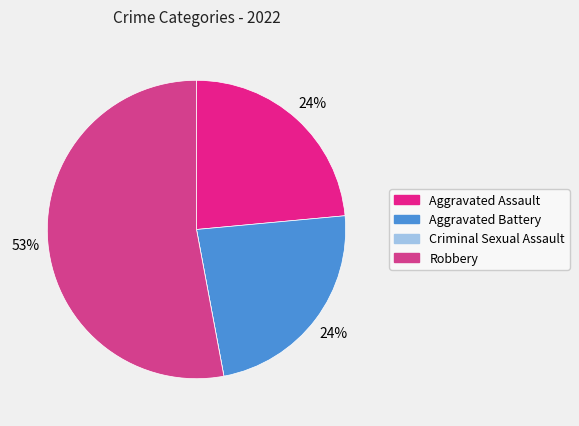

How many slices are in this pie chart?

4